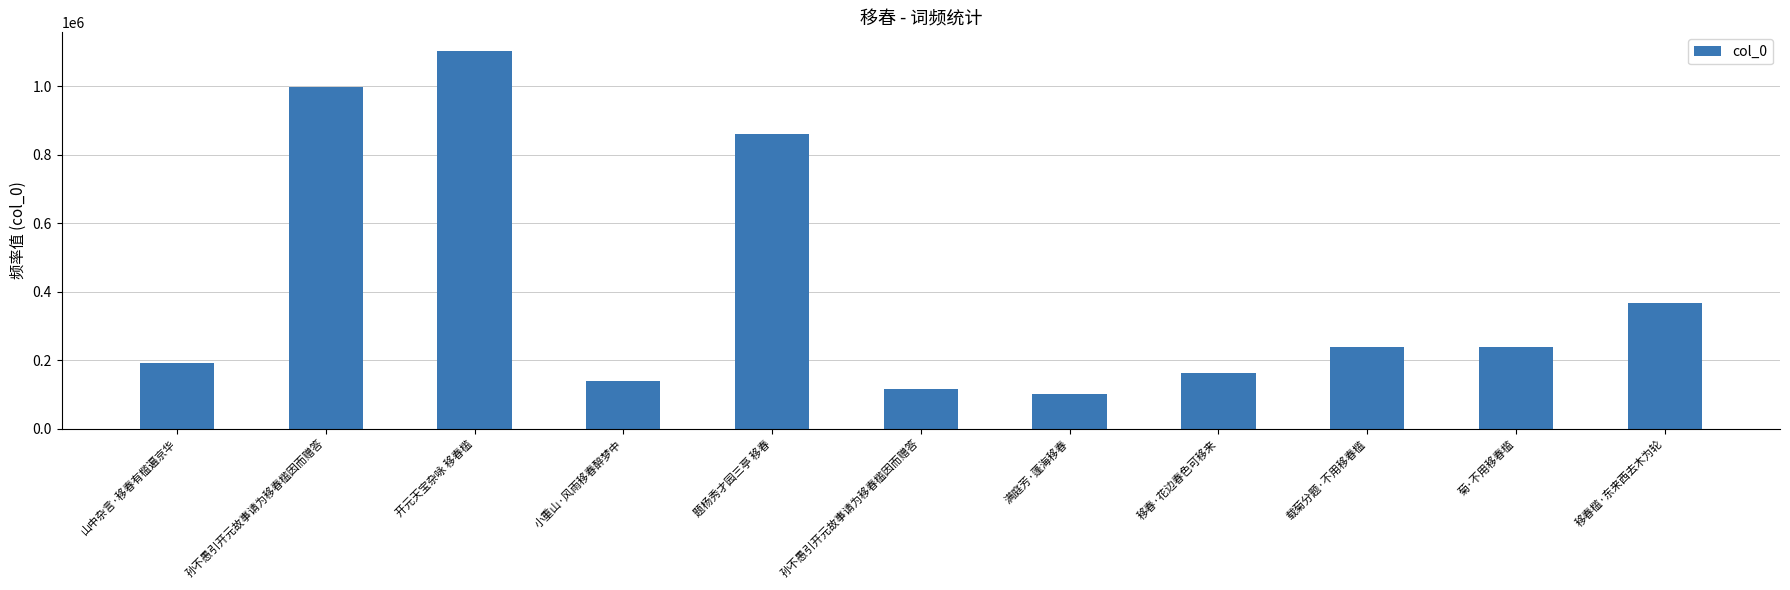

Are the bars horizontal?

No